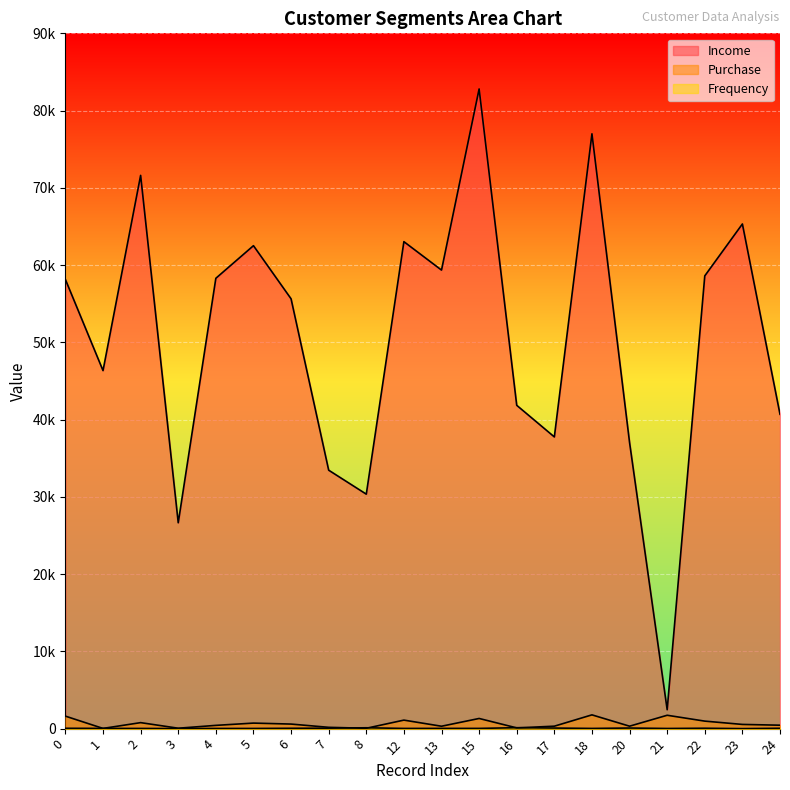

Which series changed the most between 5 and 7?

Income